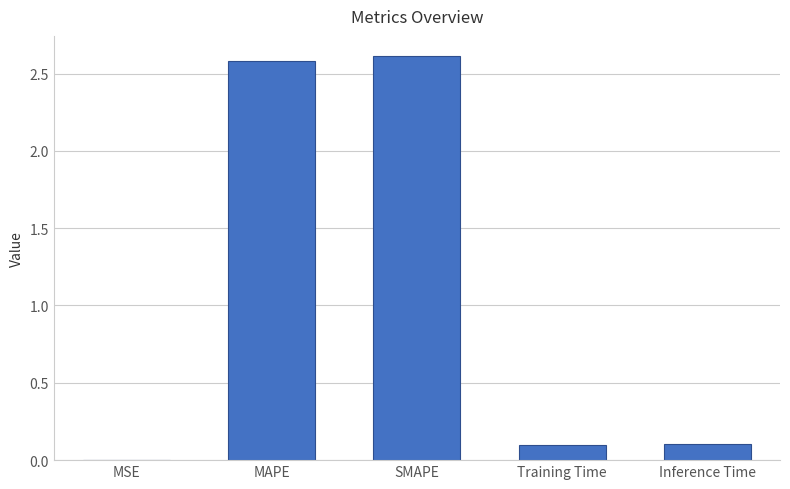

Read the value at MAPE.

2.6